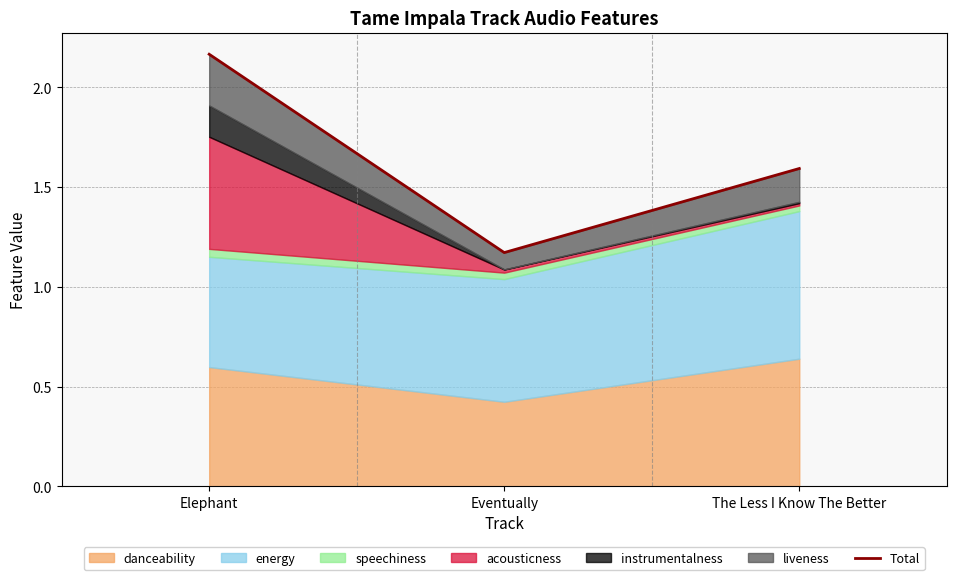

What is the label of the 1st point from the right?

The Less I Know The Better